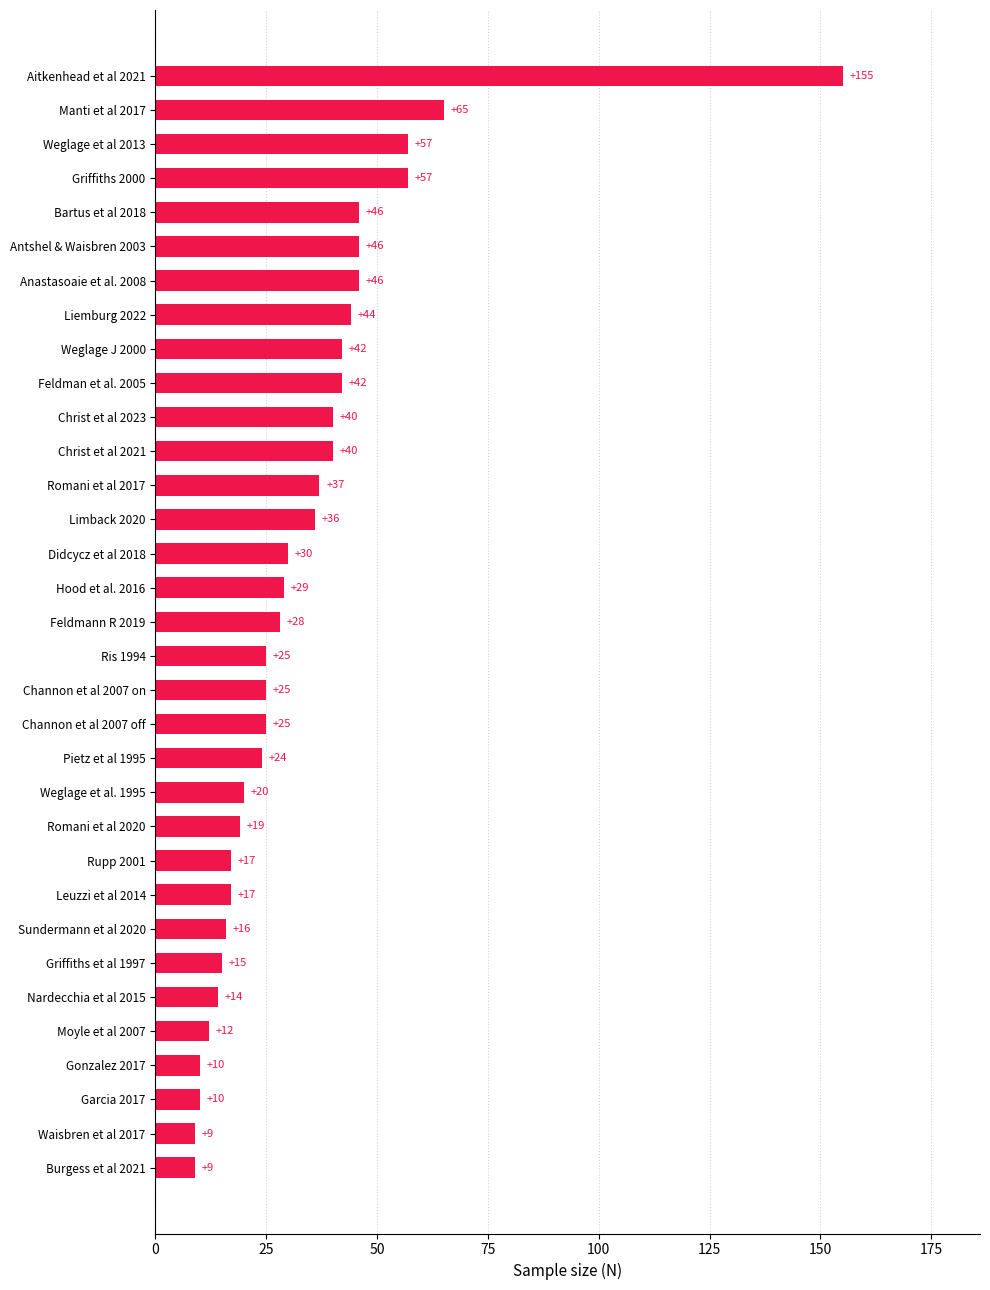

What is the approximate value at Limback 2020, to the nearest 10?

40